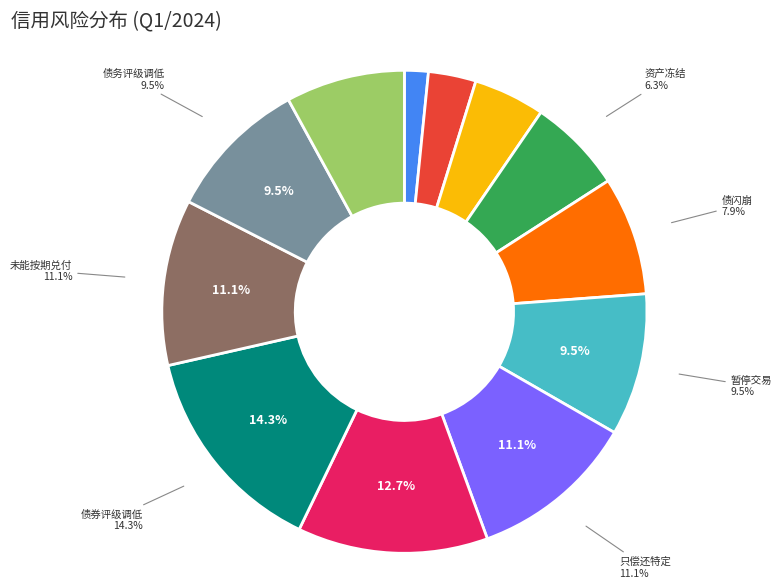

To the nearest percent, what is the difference between the largest and smallest slice percentages?

13%